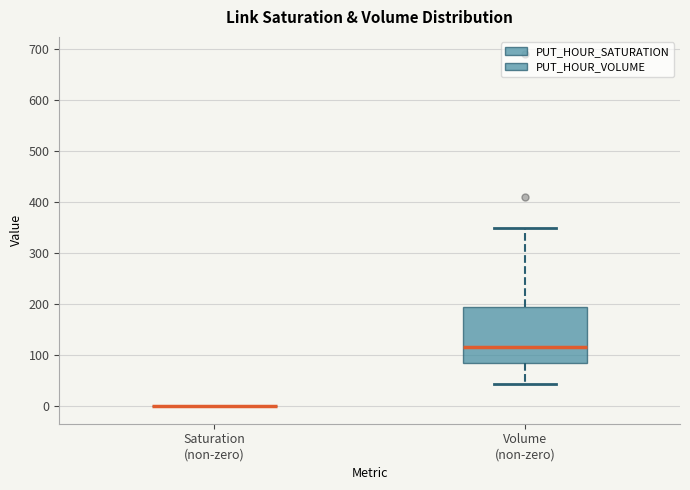

Reading left to right, read every box against the y-axis: the position of its median line, the range the box covers, and the ends of its whiskers. The values are not printed on the chart, so give them approximately, as read against the axis.

Saturation (non-zero): box collapsed to a line at 0, whiskers 0 to 0
Volume (non-zero): median 120, box 80 to 190, whiskers 40 to 350